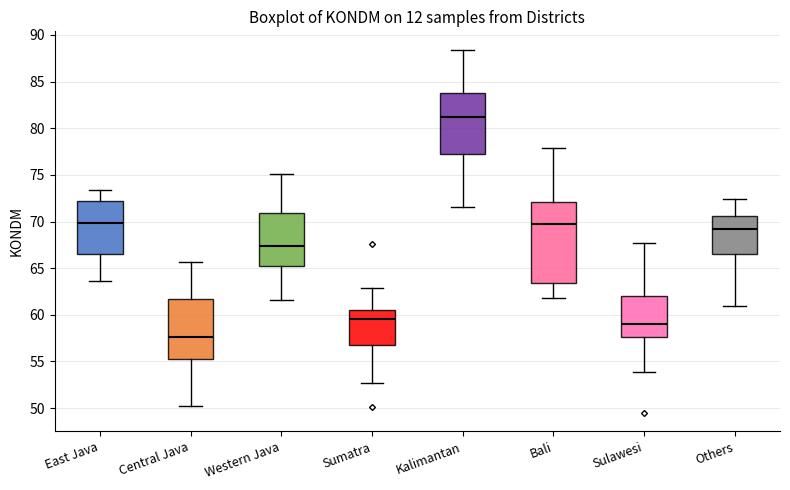

Reading left to right, transcribe this box plot: for each box, give where its median line is, the range the box spans, and where its two whiskers end, as read against the y-axis. The values are not printed on the chart, so give them approximately, as read against the axis.

East Java: median 70.0, box 66.5 to 72.0, whiskers 63.5 to 73.5
Central Java: median 57.5, box 55.5 to 61.5, whiskers 50.0 to 65.5
Western Java: median 67.5, box 65.0 to 71.0, whiskers 61.5 to 75.0
Sumatra: median 59.5, box 56.5 to 60.5, whiskers 52.5 to 63.0
Kalimantan: median 81.0, box 77.0 to 84.0, whiskers 71.5 to 88.5
Bali: median 69.5, box 63.5 to 72.0, whiskers 62.0 to 78.0
Sulawesi: median 59.0, box 57.5 to 62.0, whiskers 54.0 to 67.5
Others: median 69.0, box 66.5 to 70.5, whiskers 61.0 to 72.5